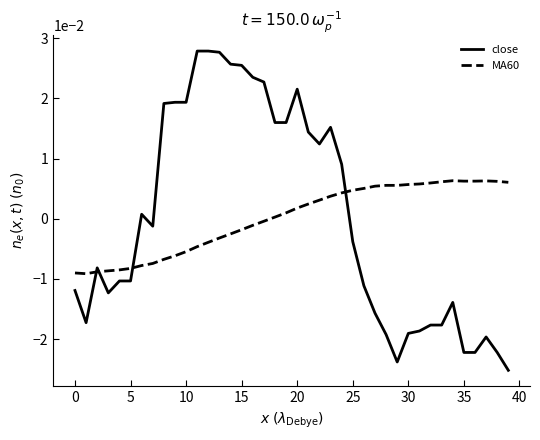

List the series in order of their peak value, lowest first.

MA60, close